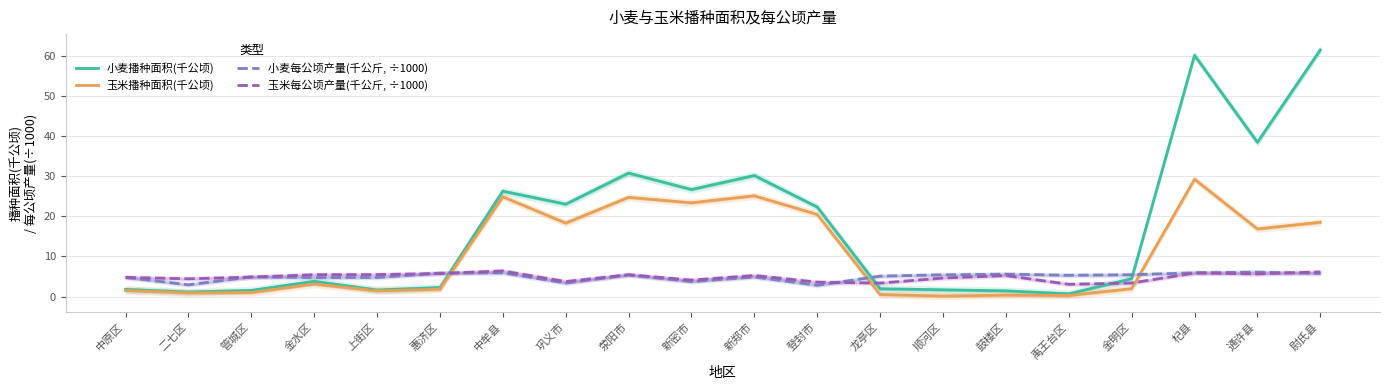

At how many categories does at least one series exceed 45?

2